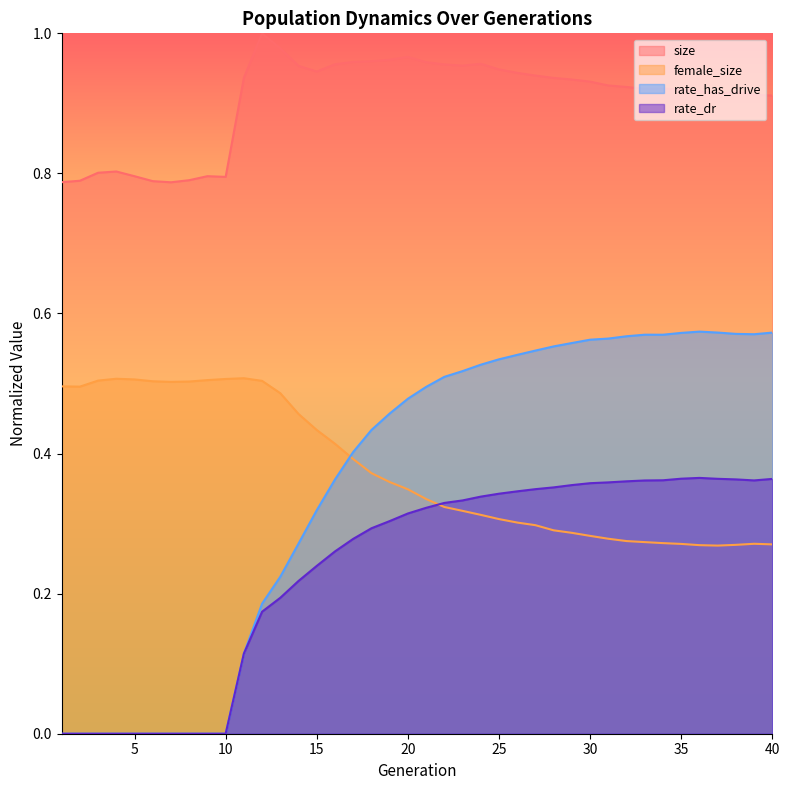

What is the difference between the female_size values at 16 and 1?

0.1